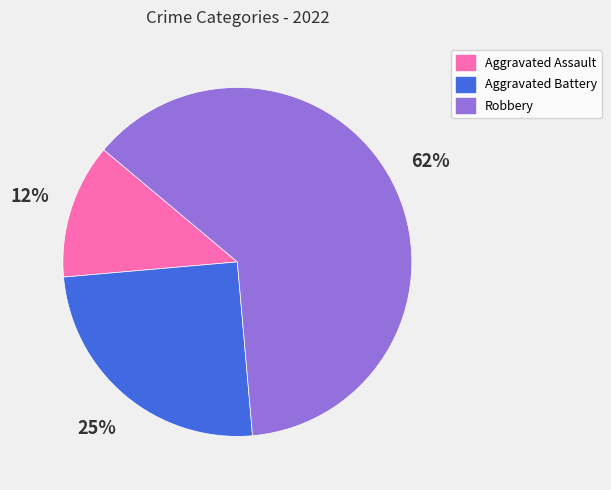

True or false: Aggravated Battery accounts for 25% of the total.

True